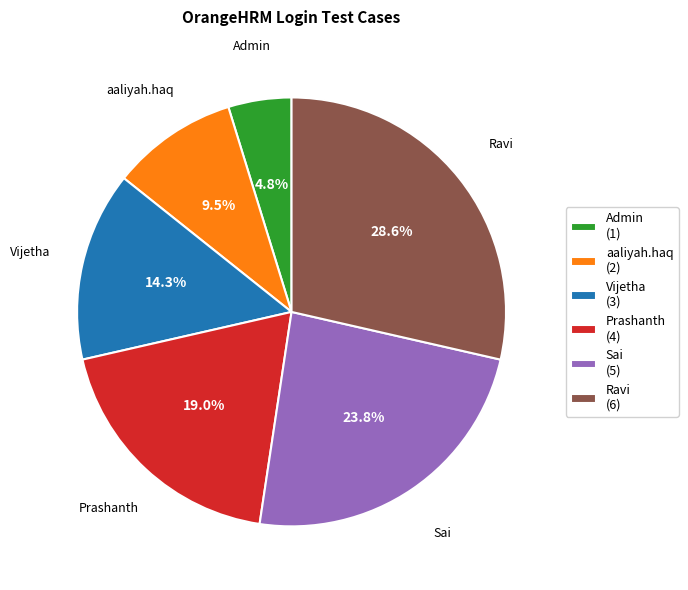

To the nearest percent, what is the difference between the largest and smallest slice percentages?

24%